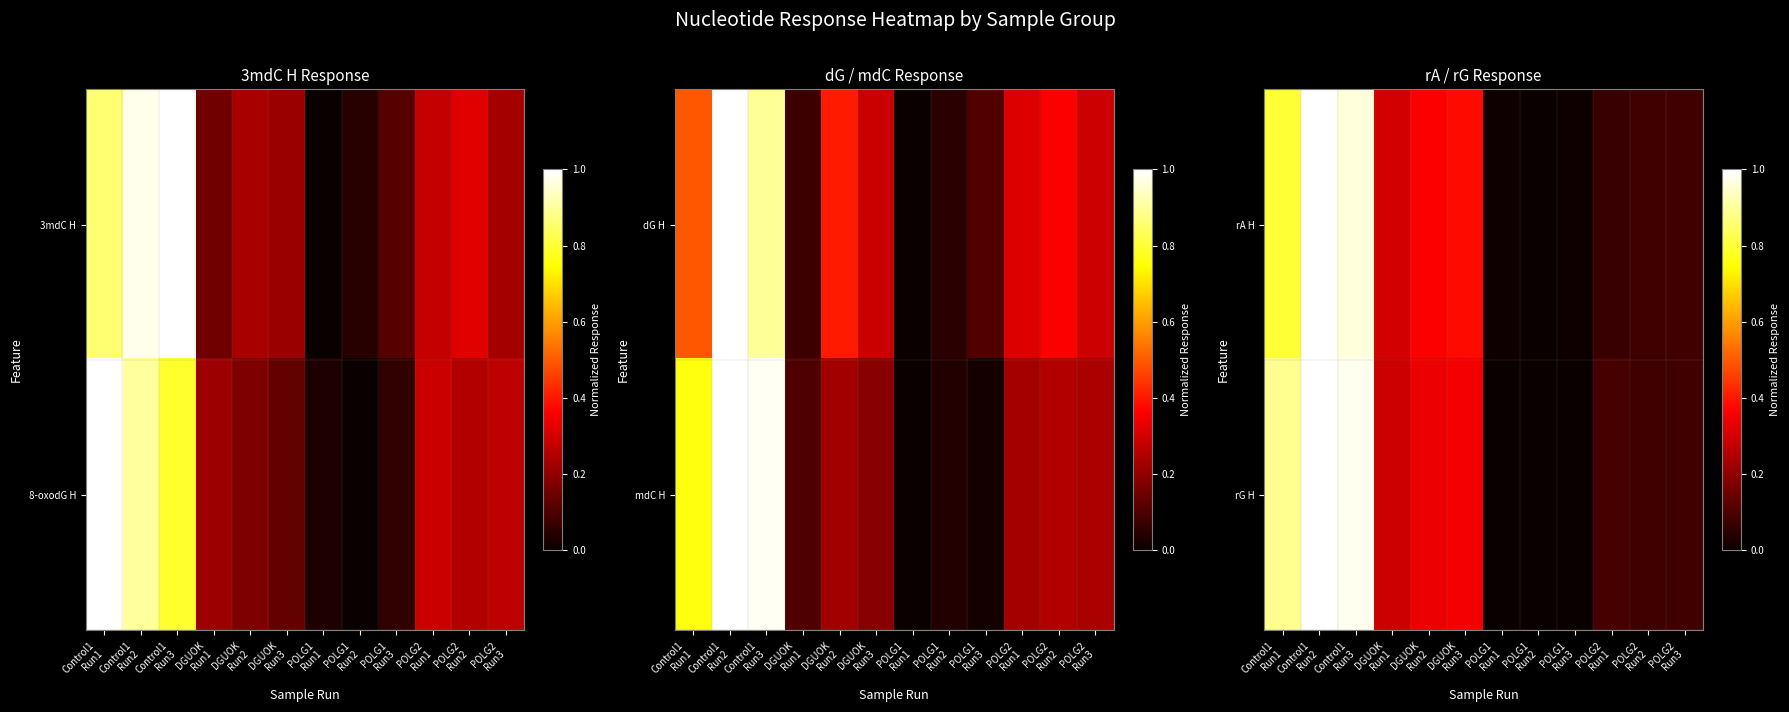

Is the value of rG H at POLG1 Run1 greater than the value of rA H at POLG1 Run2?

No